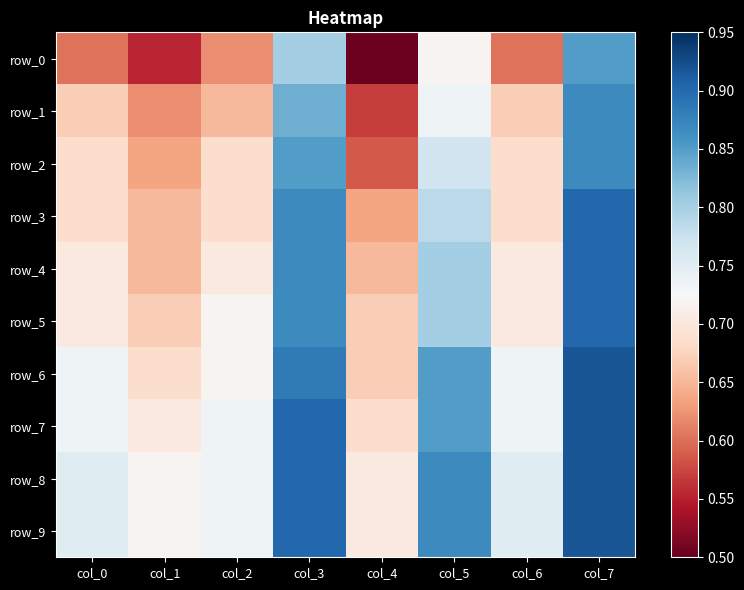

The value of row_7 at col_7 is 0.9. True or false?

True